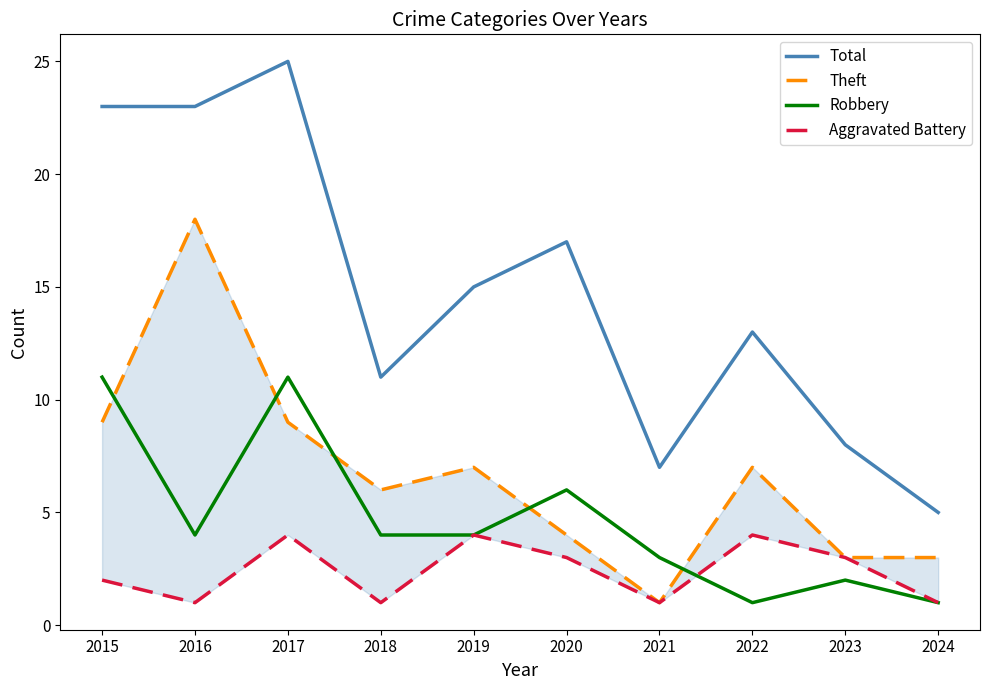

Does the chart display data point markers on the line(s)?

No